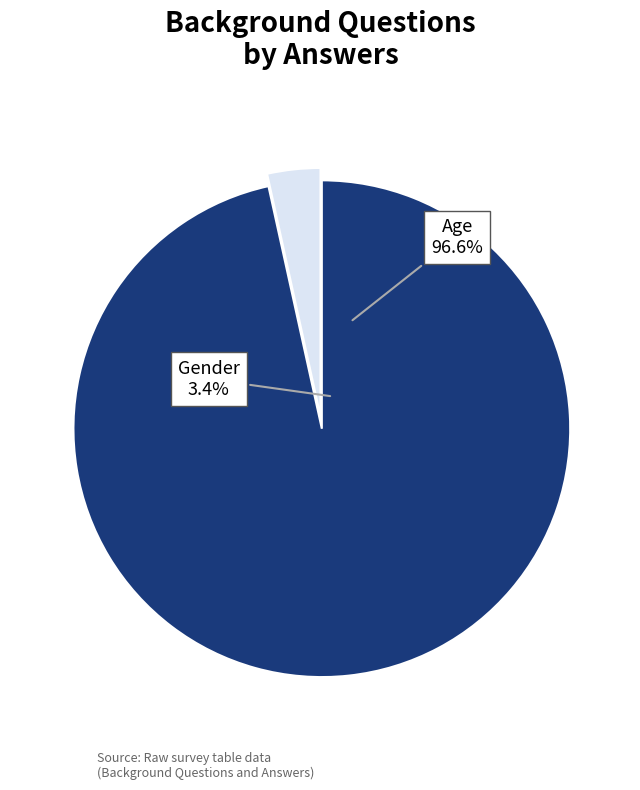

To the nearest percent, what is the difference between the Age and Gender slice percentages?

93%